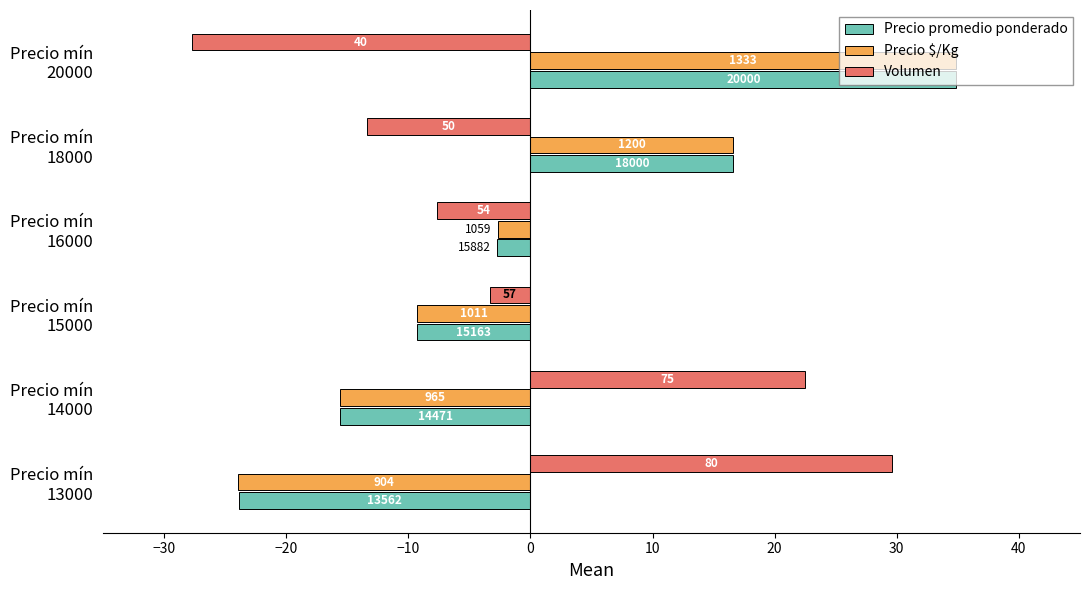

What are all the series names shown in the legend?

Precio promedio ponderado, Precio $/Kg, Volumen